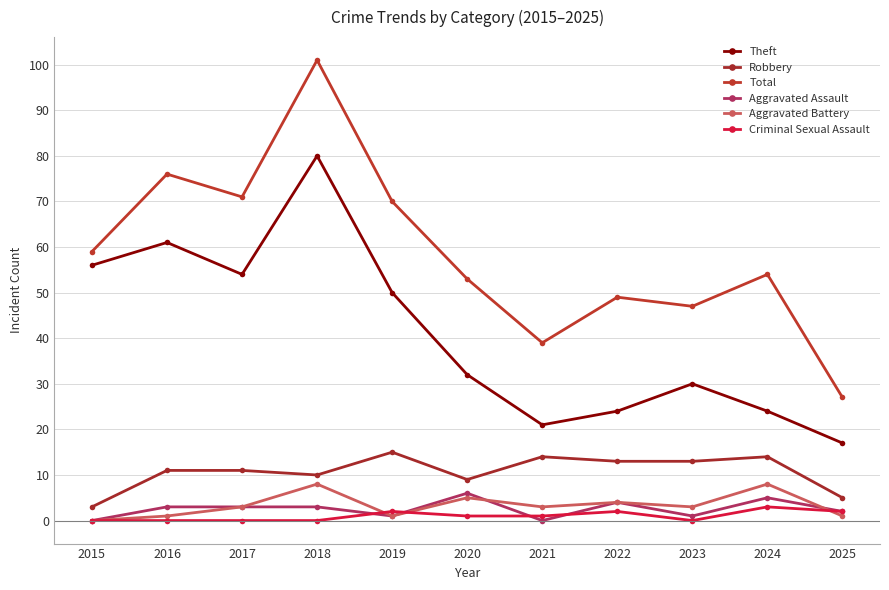

The Robbery series shows 7 at 2023. True or false?

False